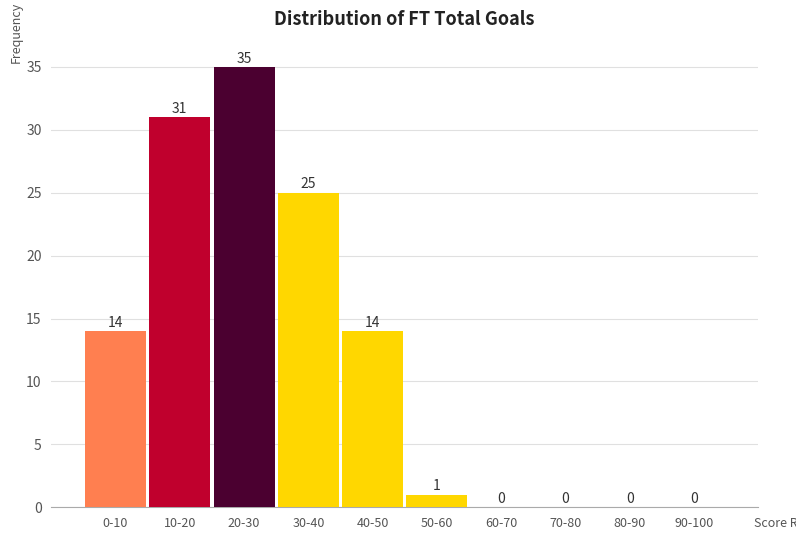

Reading left to right, list all the values displayed in this chart.

0-10=14	10-20=31	20-30=35	30-40=25	40-50=14	50-60=1	60-70=0	70-80=0	80-90=0	90-100=0